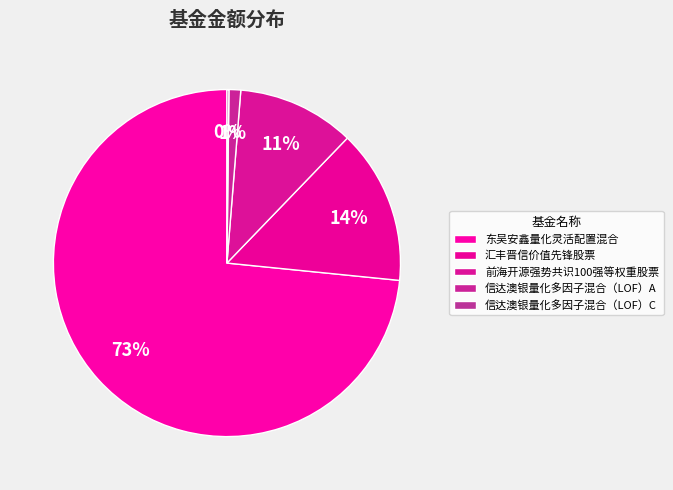

Which category has the biggest portion of the pie?

东吴安鑫量化灵活配置混合